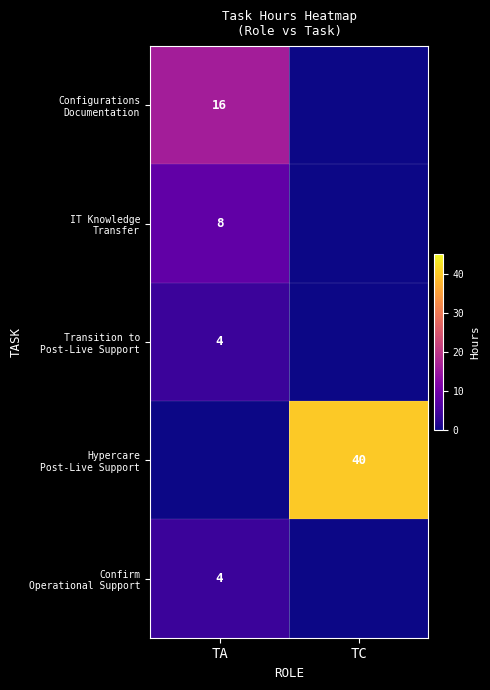

Which series has the widest spread of values?

Hypercare Post-Live Support